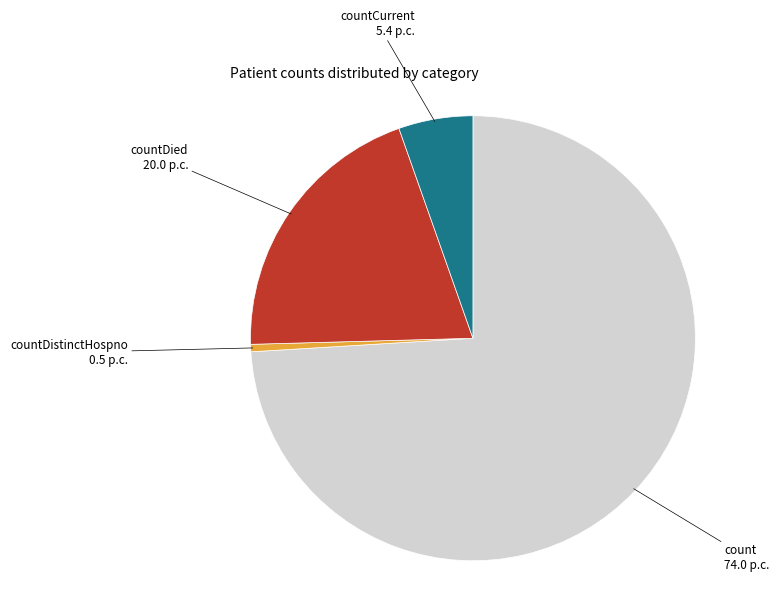

Does any single category account for the majority?

Yes